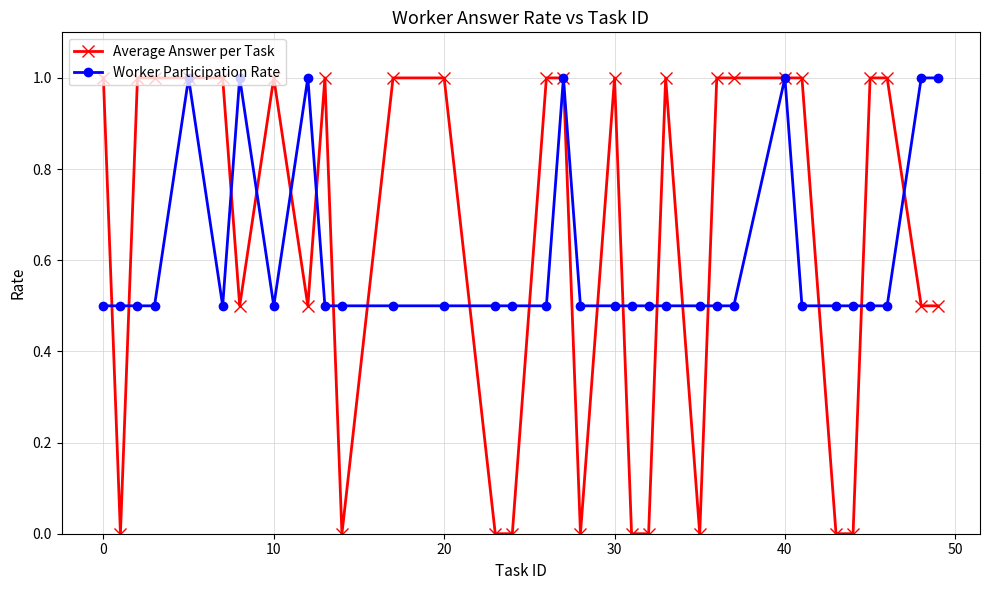

True or false: Average Answer per Task has more than 2 interior local peaks.

True